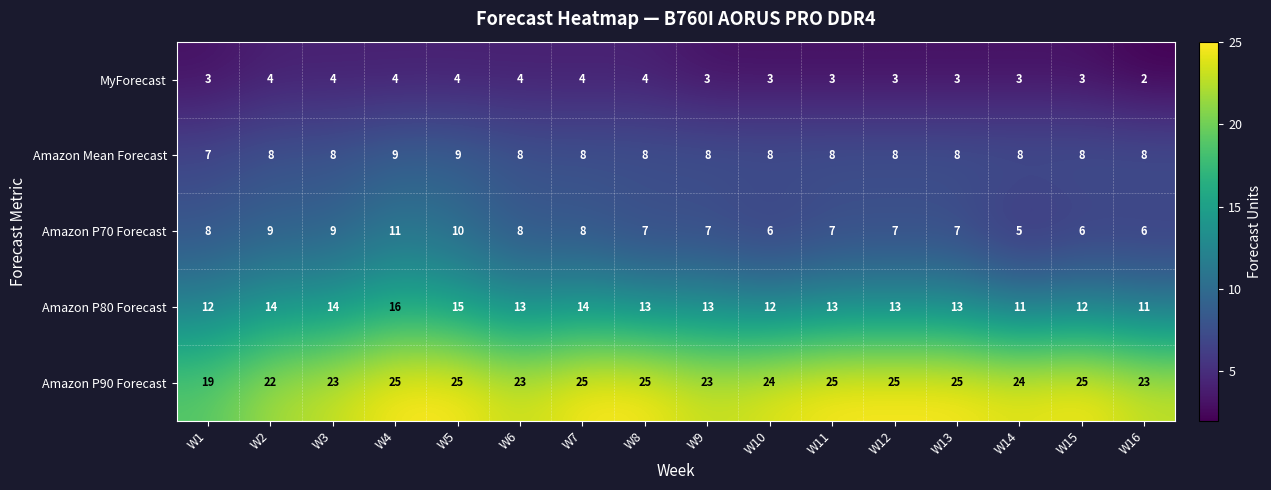

What is the sum of the Amazon P90 Forecast values at W6 and W11?

48